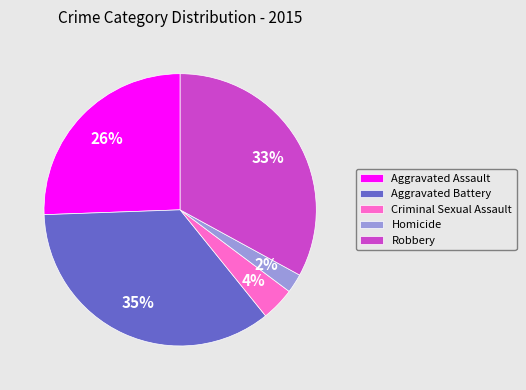

To the nearest percent, what is the average slice percentage?

20%